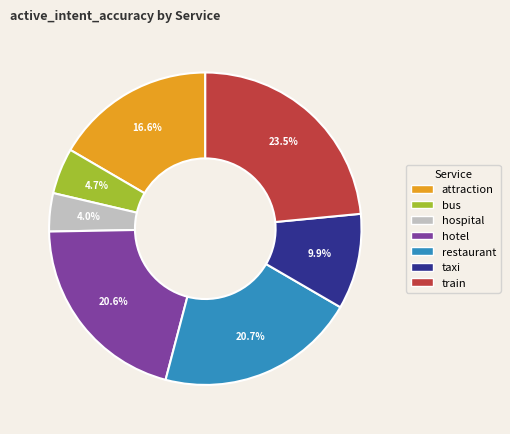

Does hotel account for over 50% of the chart?

No